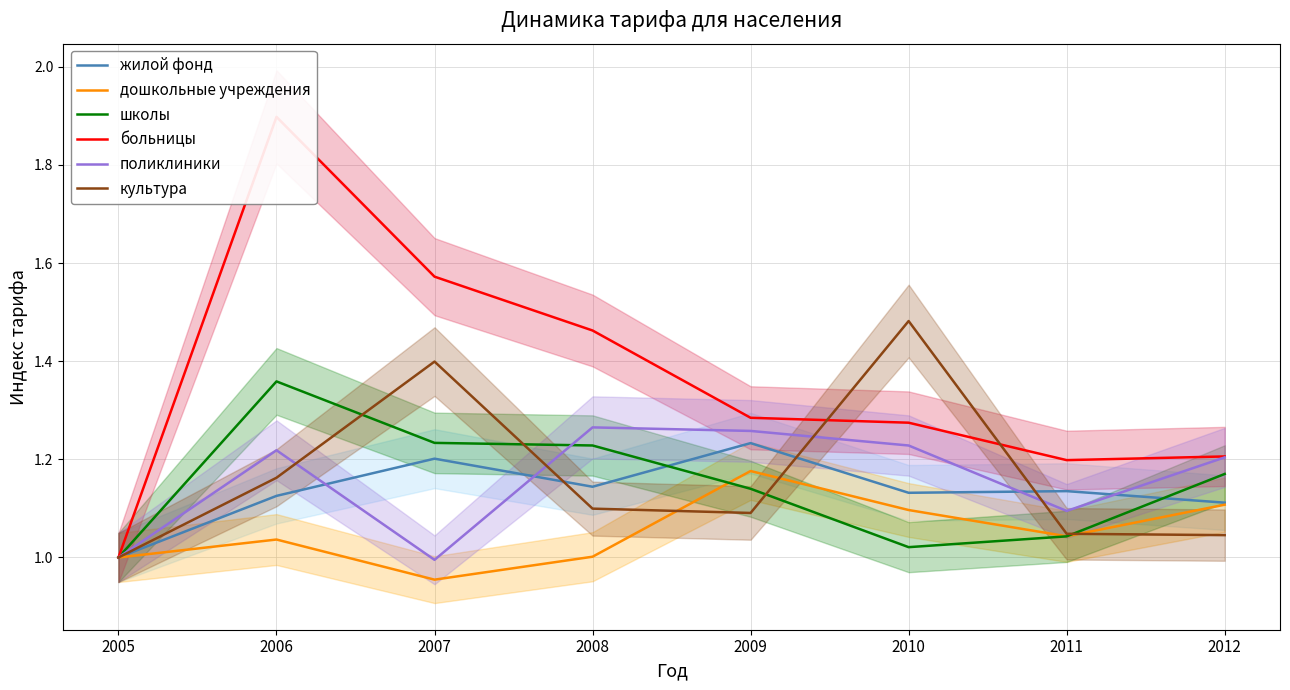

True or false: школы has more than 2 points higher than both neighbors.

False